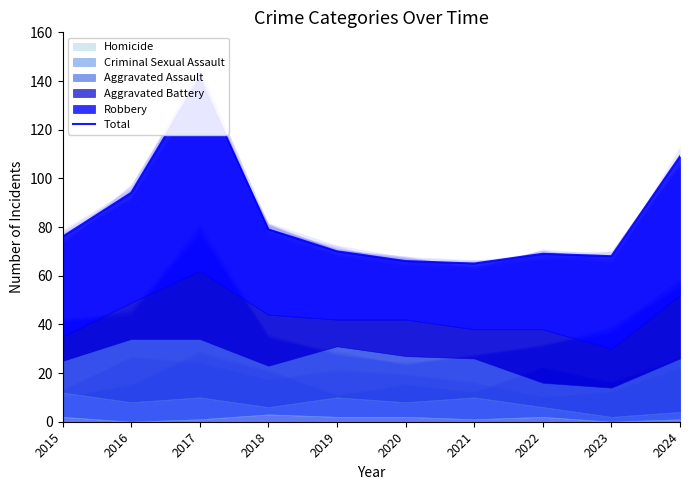

Where is the data nearest to the value 103?

2024